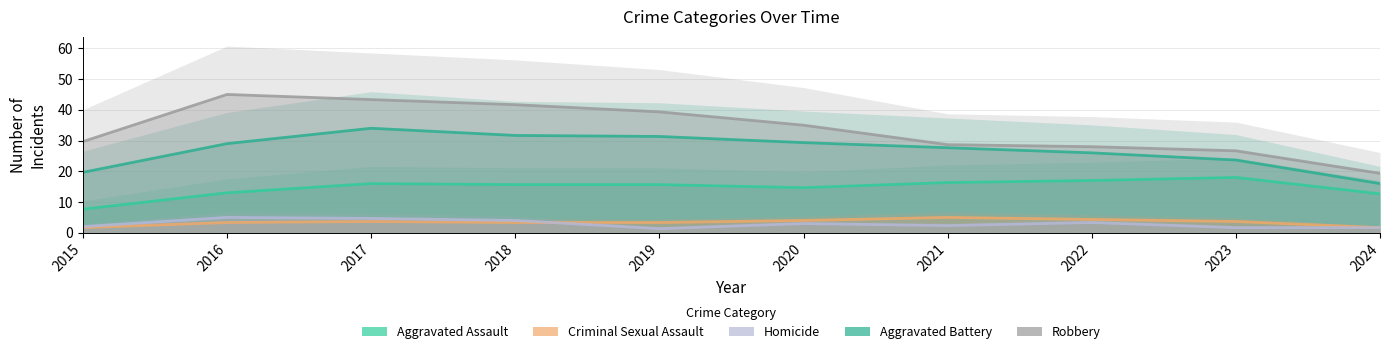

The value of Robbery at 2022 is 9.6. True or false?

False